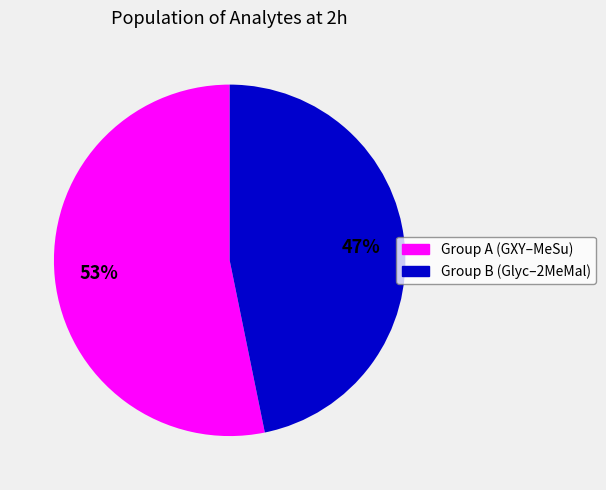

To the nearest percent, what is the average slice percentage?

50%